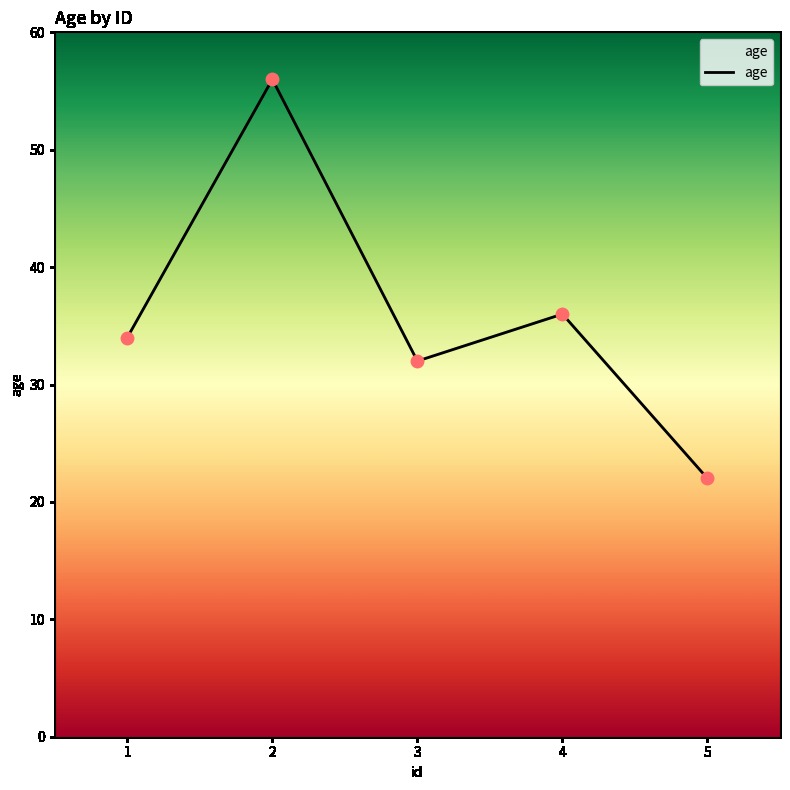

Between 4 and 5, which is larger?

4